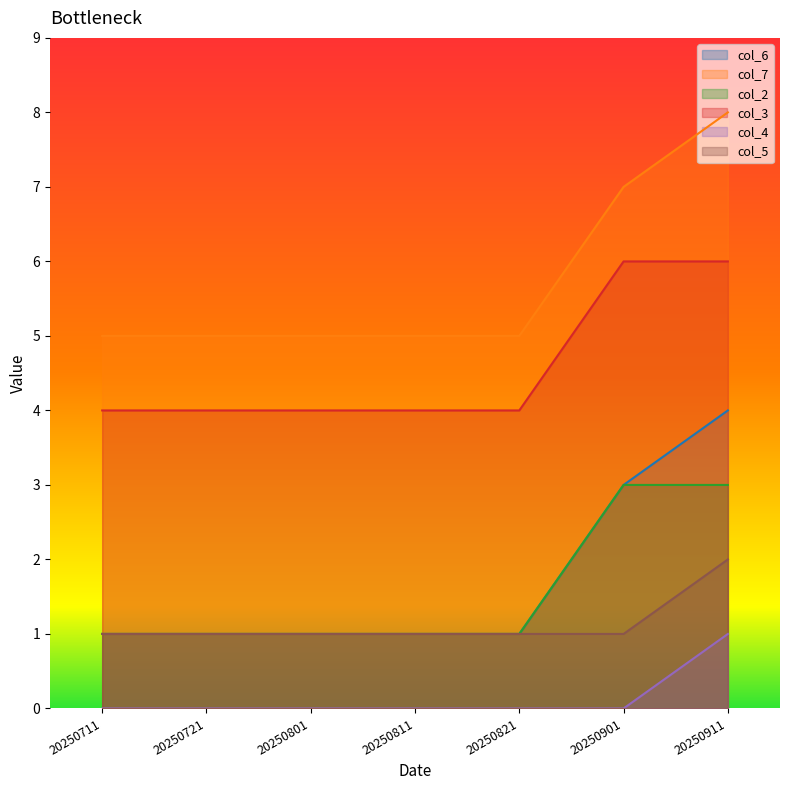

Is the value of col_4 at 20250721 greater than the value of col_2 at 20250801?

No